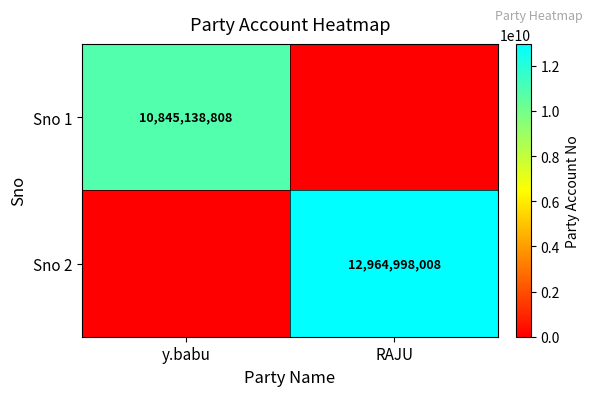

True or false: Sno 1 has a value of 15171437939 at y.babu.

False